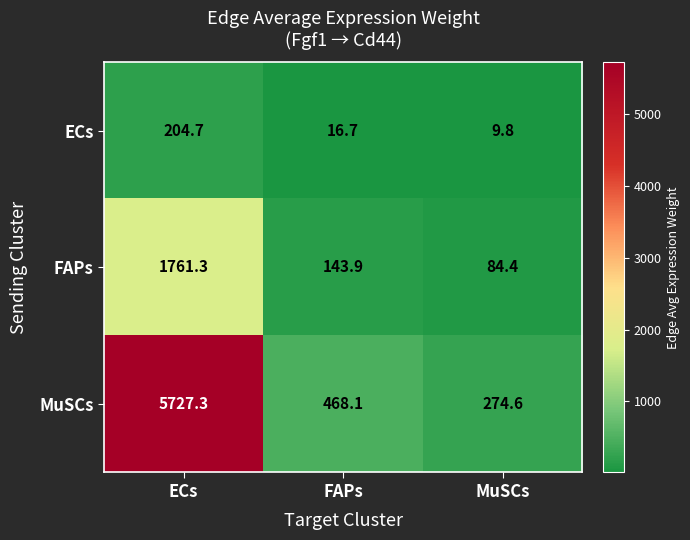

Rank the series by their average value, from lowest to highest.

ECs, FAPs, MuSCs